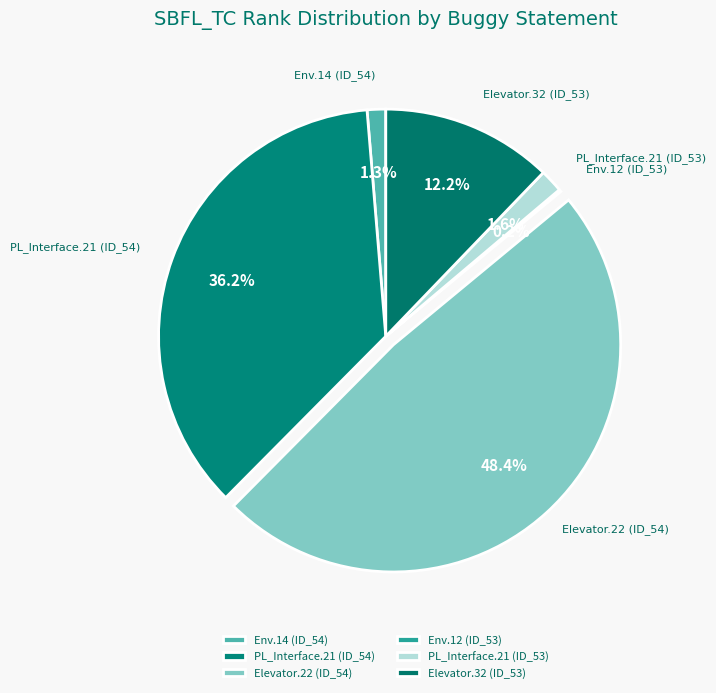

What is the largest slice in the pie chart?

Elevator.22 (ID_54)